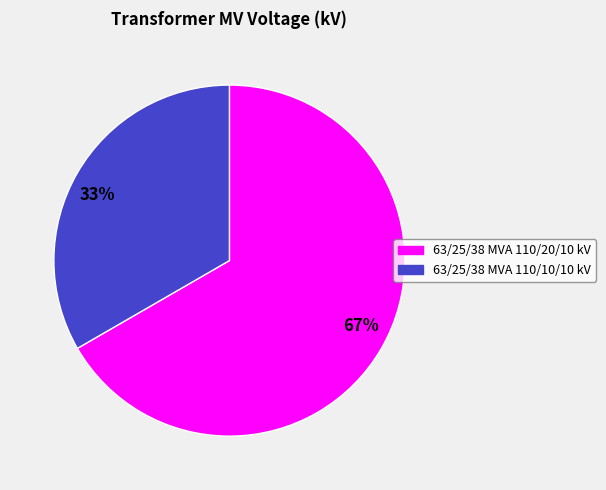

Is the sum of 33% and 67% greater than half?

Yes